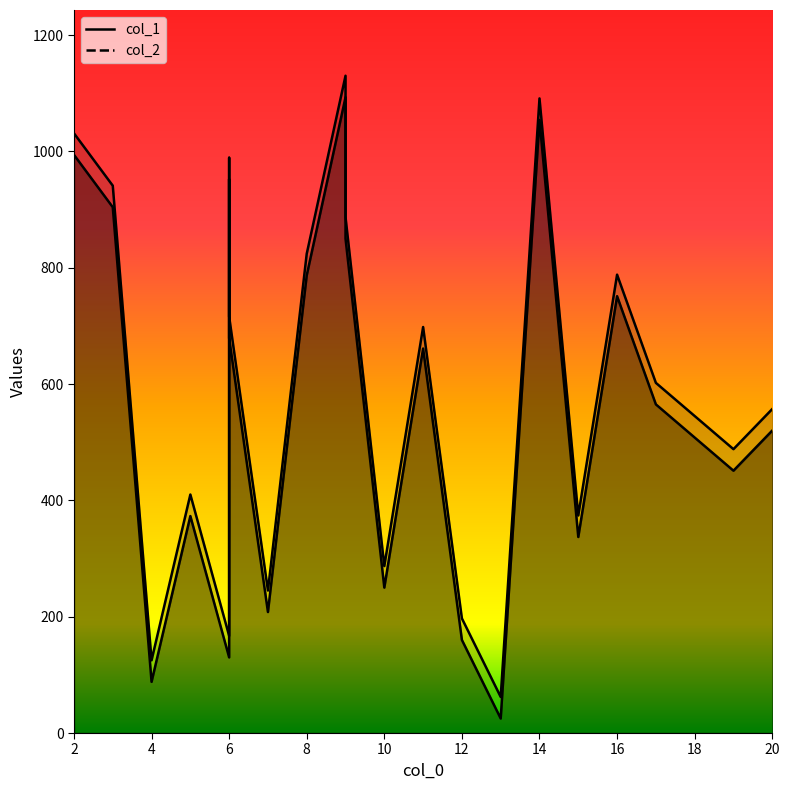

What is the difference between the maximum and minimum values in the col_2 series?

1068